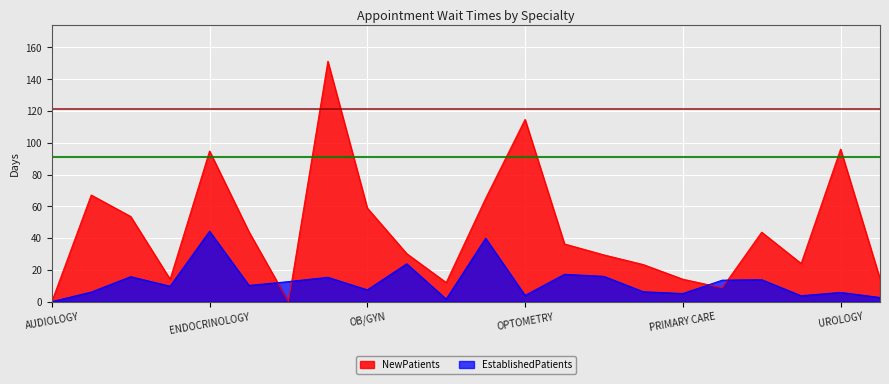

Count the number of data series in this chart.

2